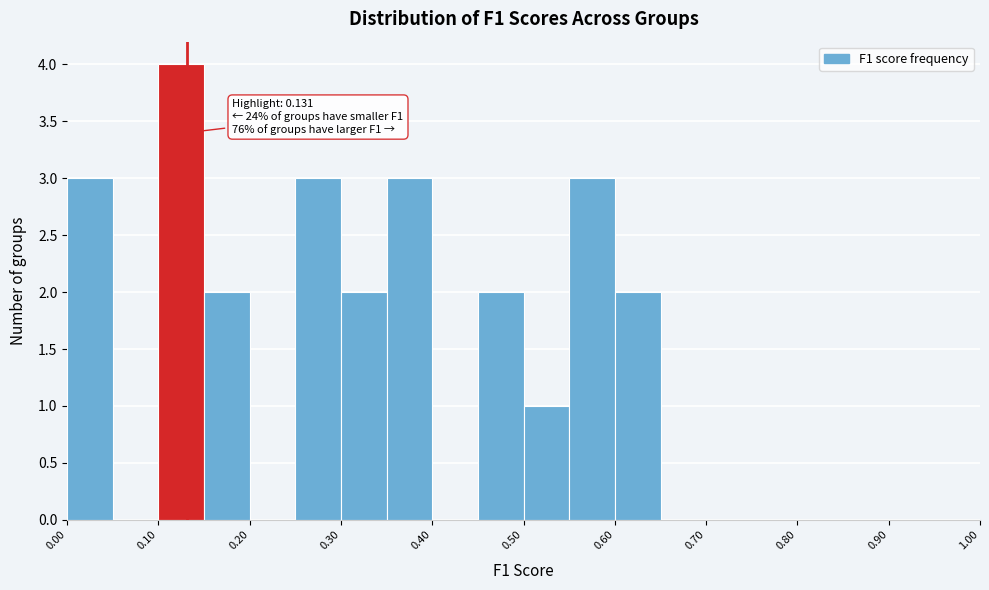

Which range on the x-axis has the tallest bar?

0.10 to 0.15